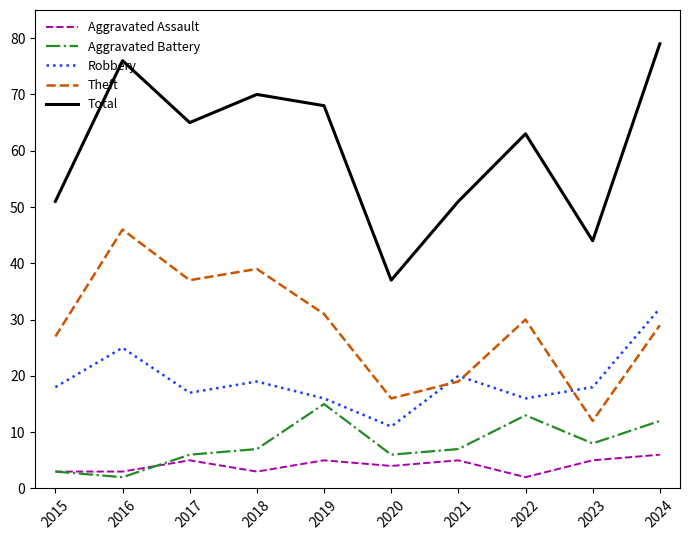

Which series ends up on top after the final intersection of Theft and Robbery?

Robbery